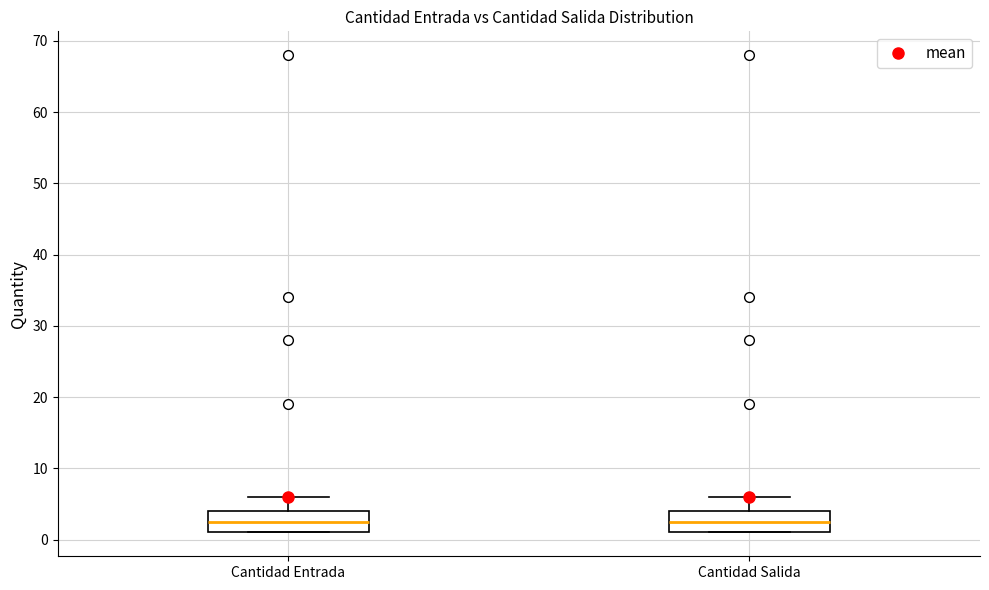

Where does the upper whisker of the box for Cantidad Salida end on the y-axis? The values are not printed on the chart, so give them approximately, as read against the axis.

6